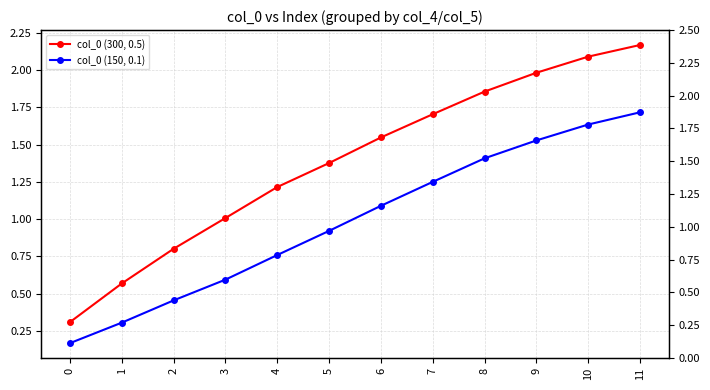

Is this an area chart (filled region under the line)?

No